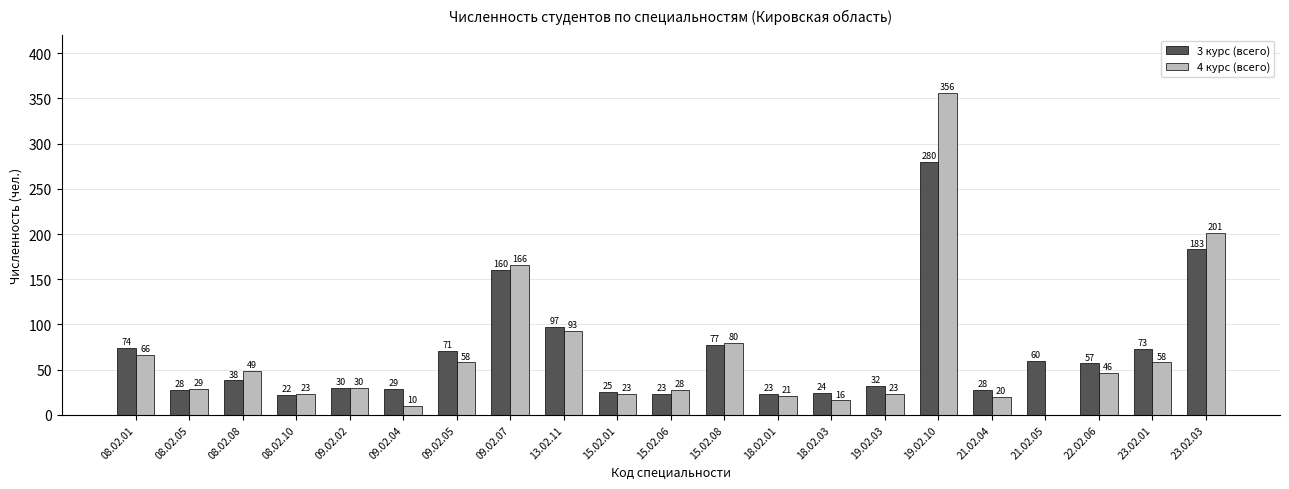

What is the maximum value for 3 курс (всего)?

280